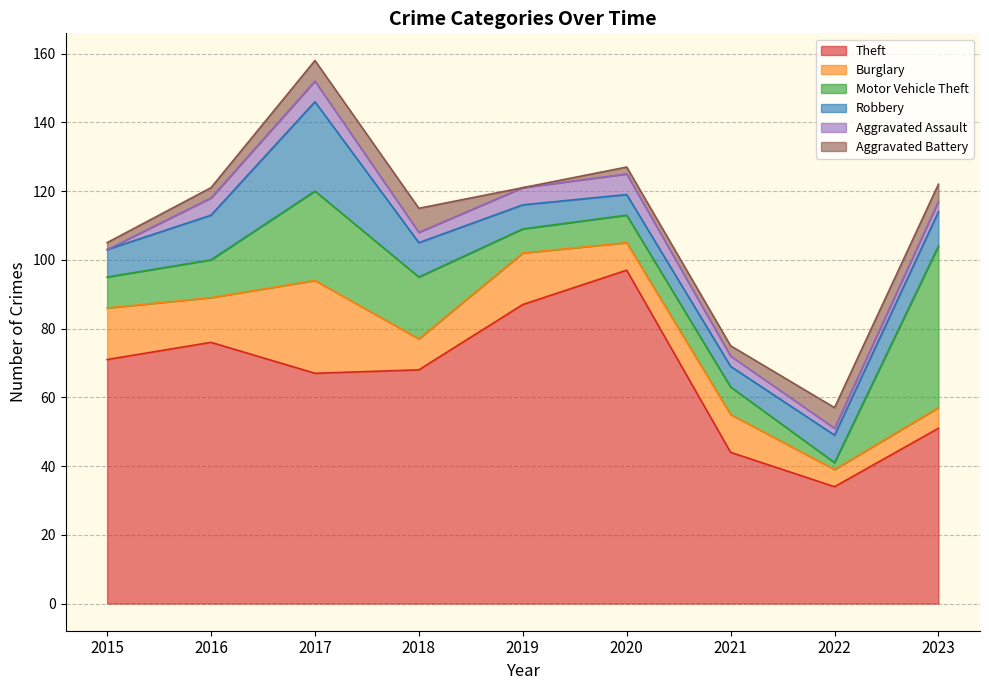

What value does the Robbery series have at 2021, to the nearest 5?

5